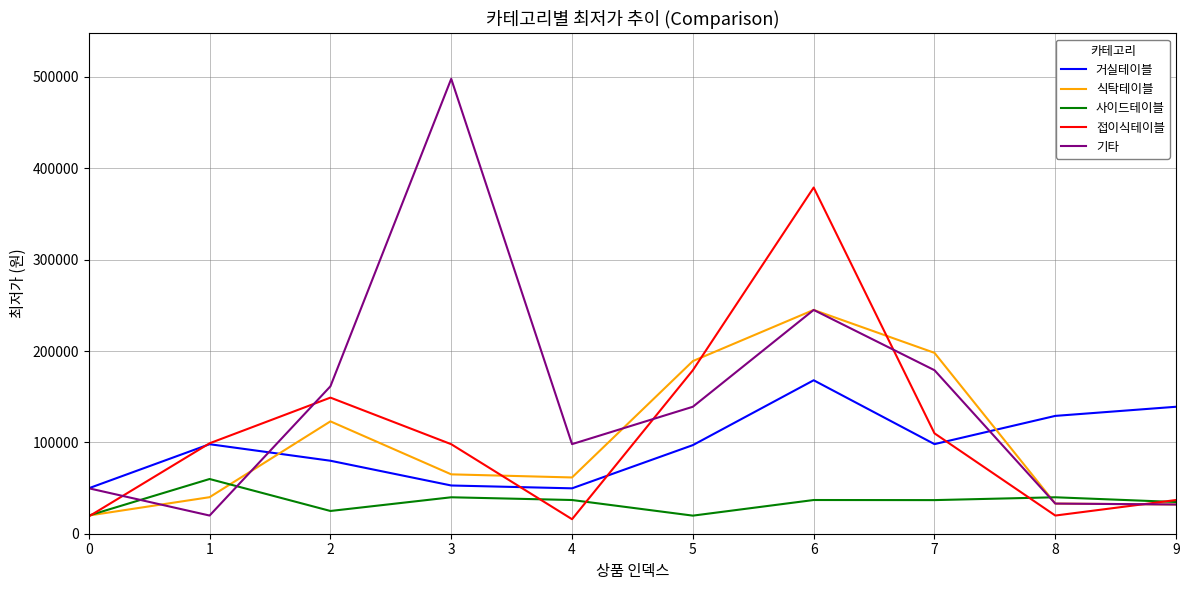

Which series has the largest total across all categories?

기타